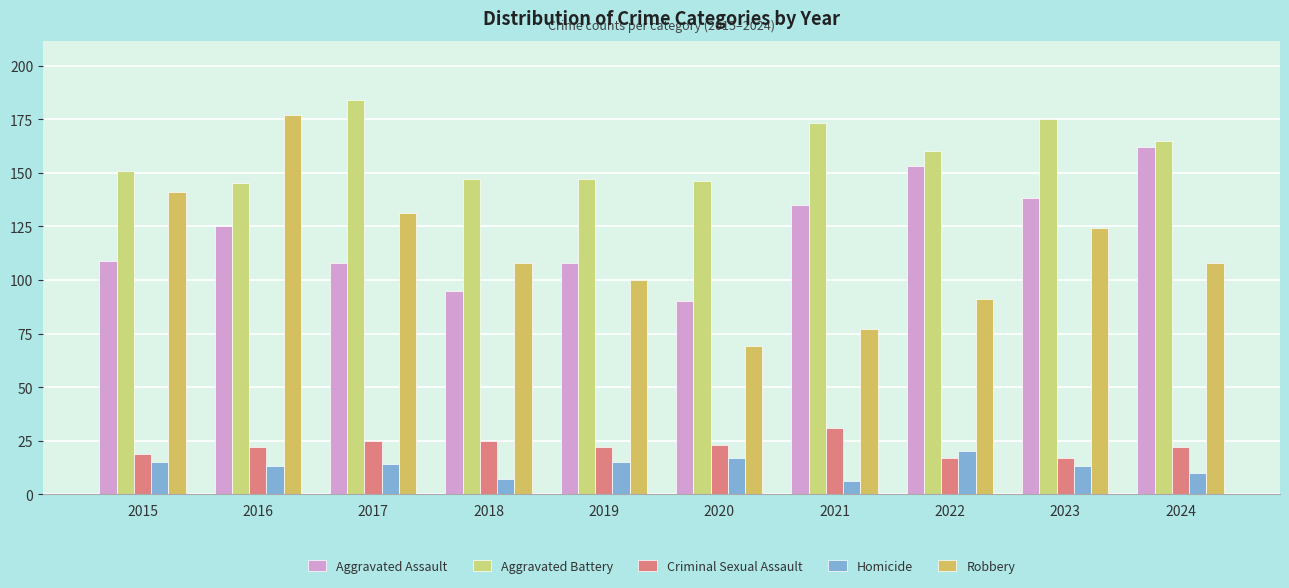

What is the total value across all series at 2017?

462